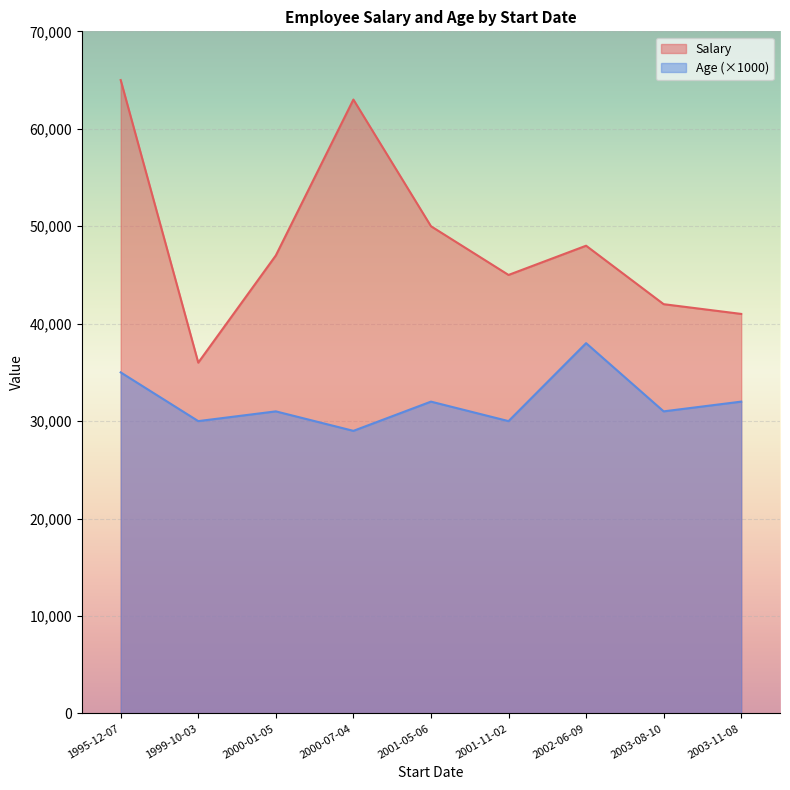

At which label does Salary first exceed 47000?

1995-12-07